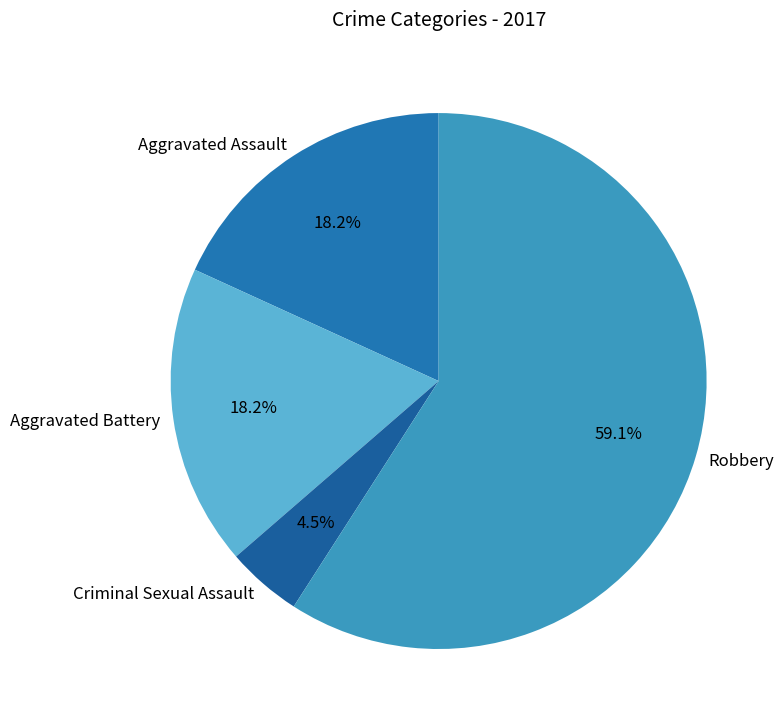

Between Robbery and Aggravated Assault, which is larger?

Robbery